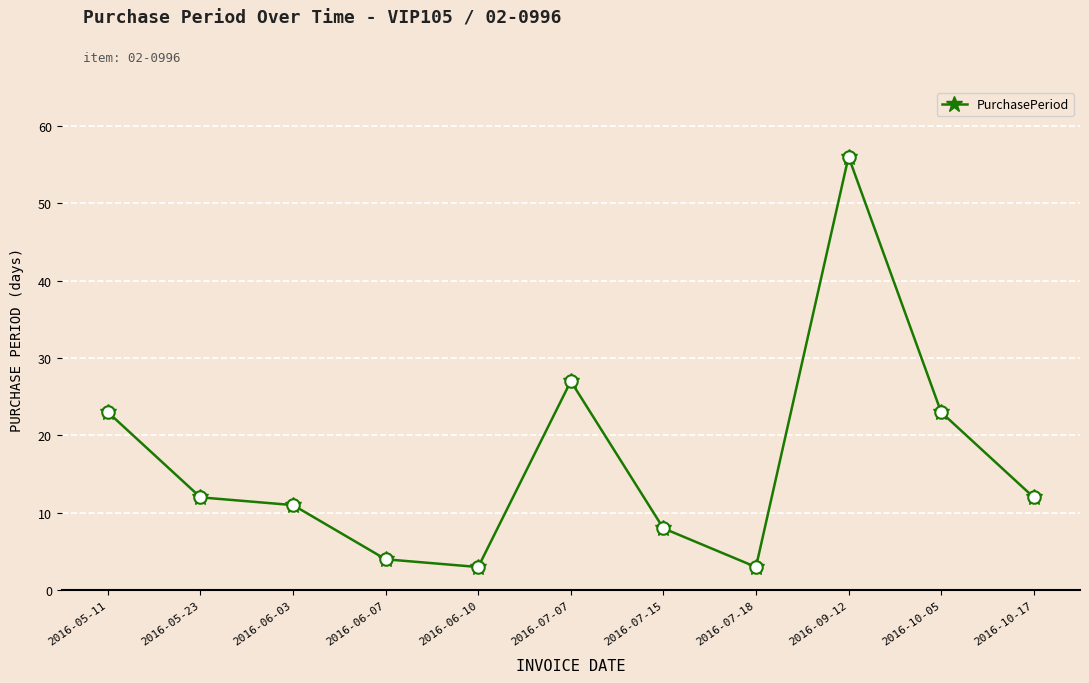

What is the label of the 3rd point from the right?

2016-09-12